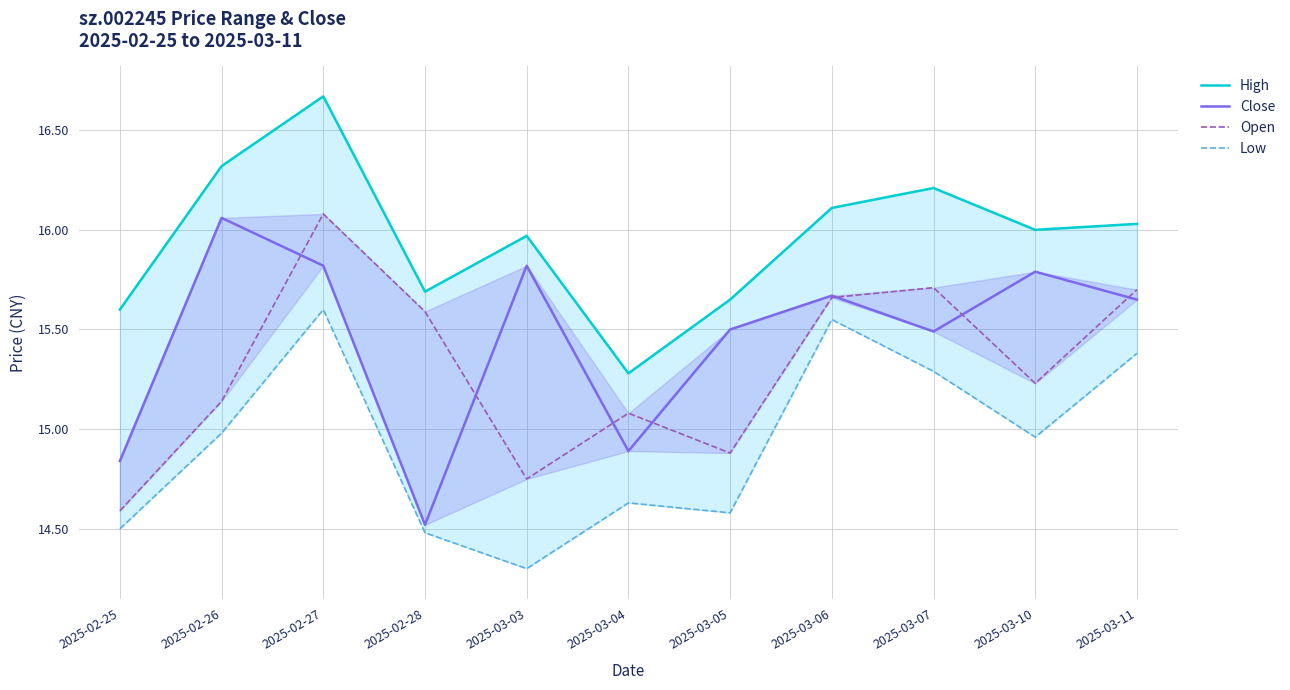

True or false: Low and Open cross at least once.

False